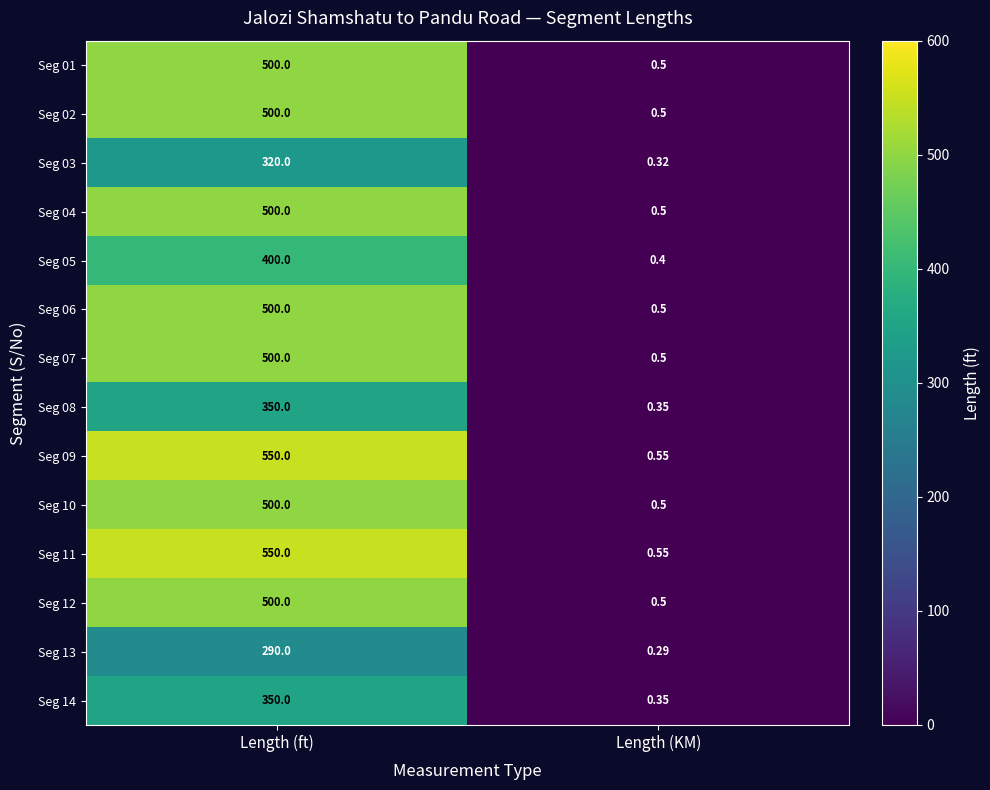

At which category is the sum across all series the highest?

Length (ft)